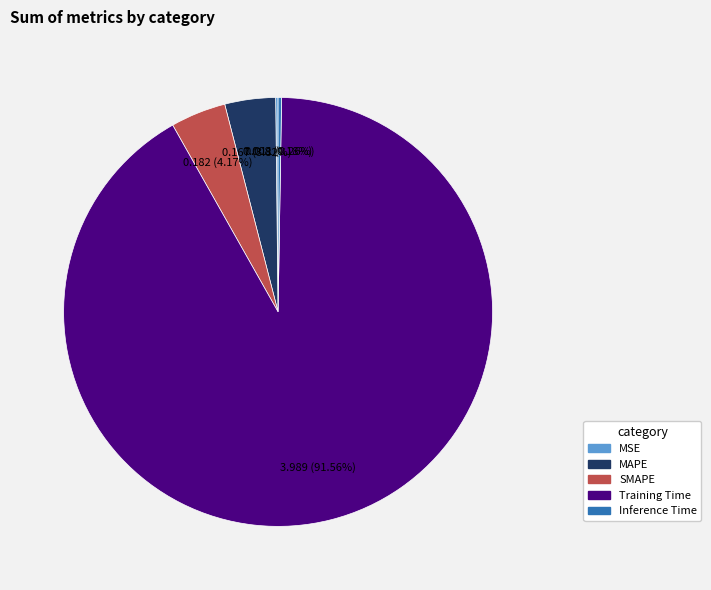

To the nearest percent, what is the difference between the Training Time and SMAPE slice percentages?

87%